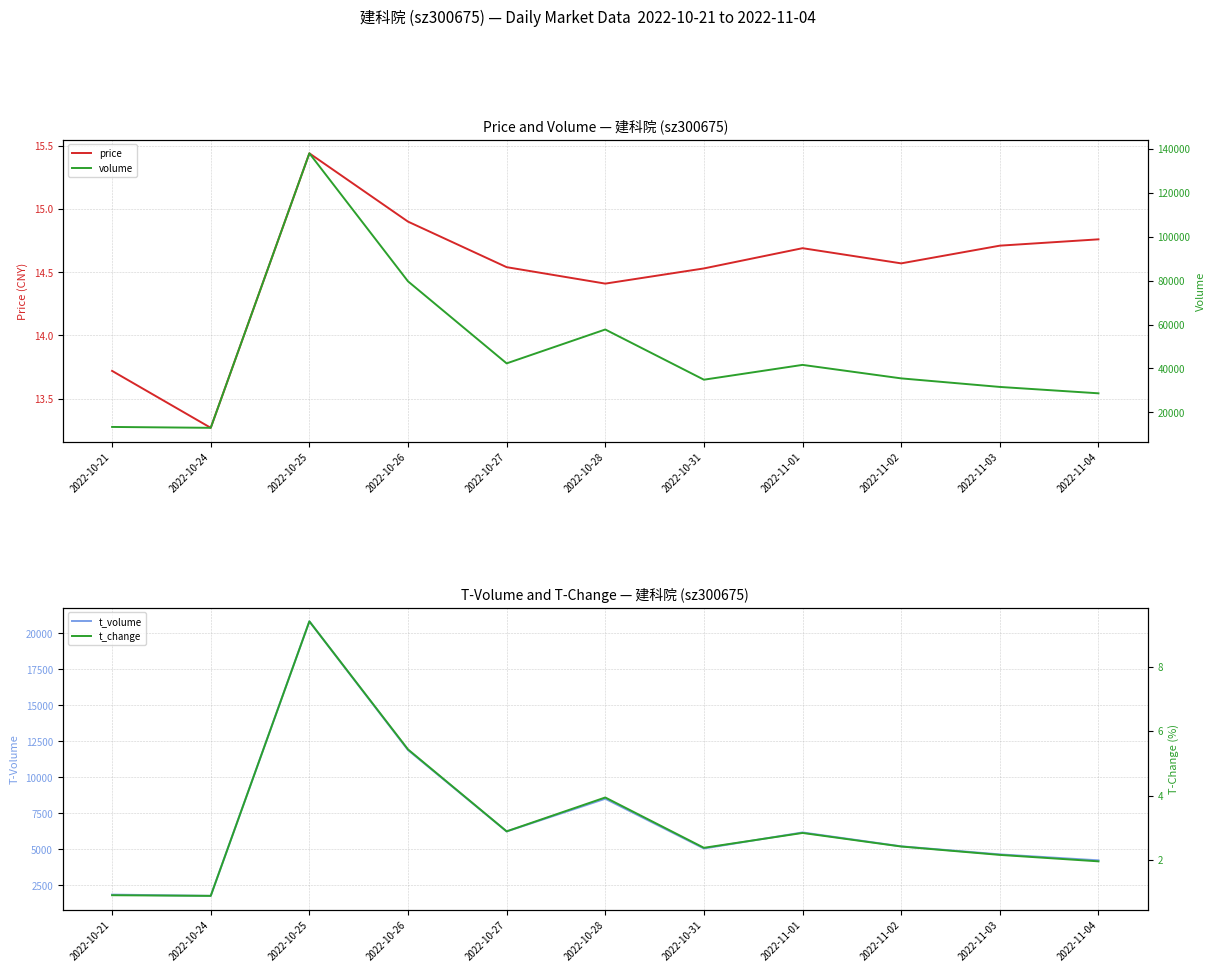

What is the total value across all series at 2022-10-21?

15261.6